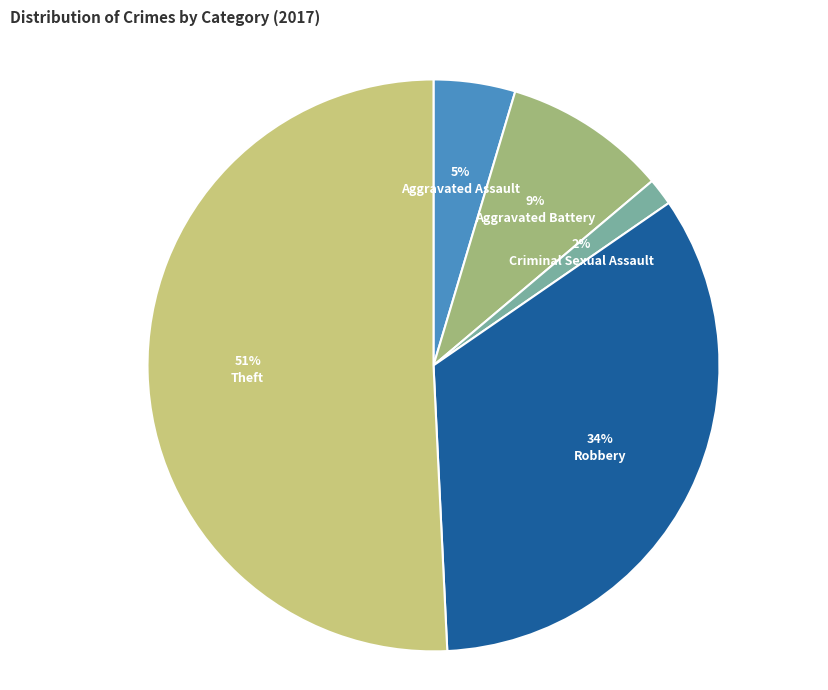

How many slices are in this pie chart?

5